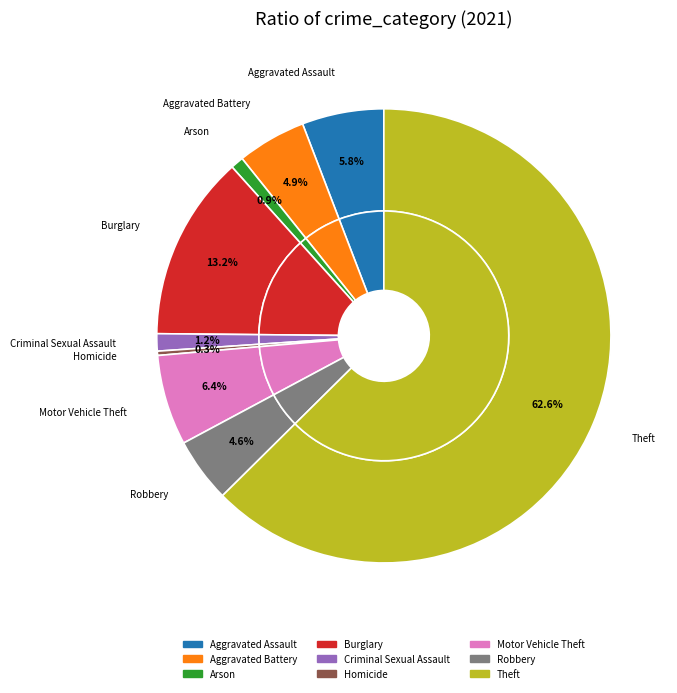

Count the number of slices in the pie.

9